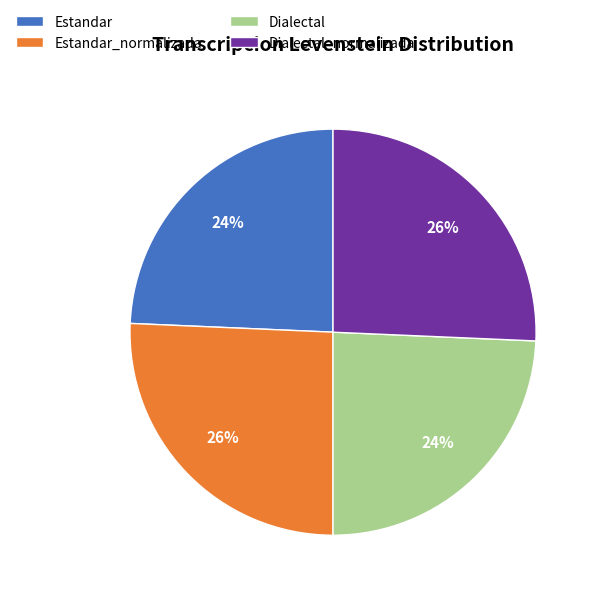

Does Estandar represent more than half of the total?

No